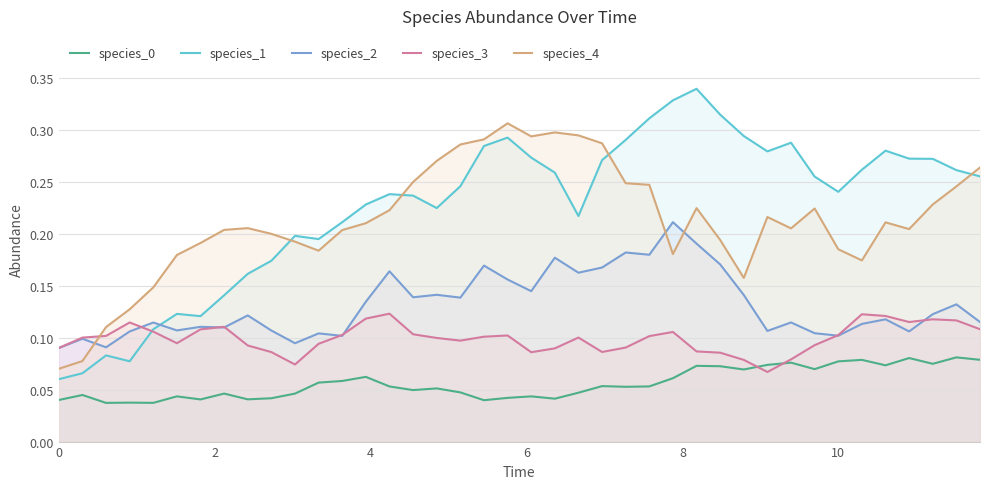

How many times do species_3 and species_4 cross each other?

1